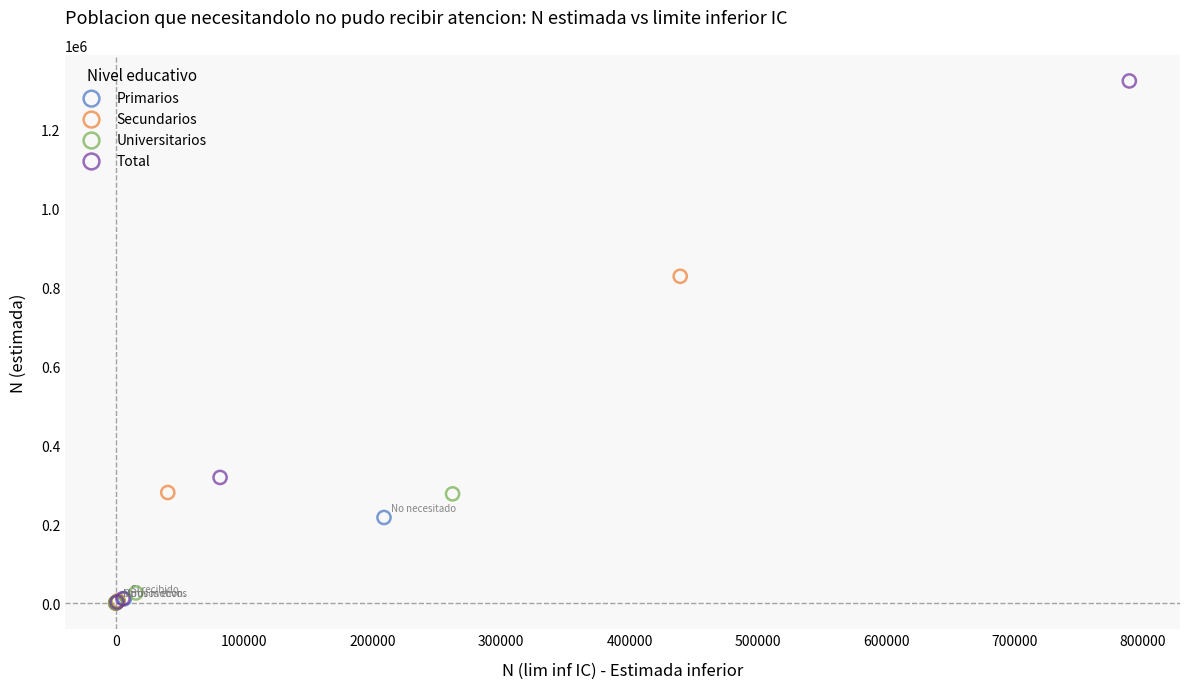

Which series has the widest spread of Y values?

Total